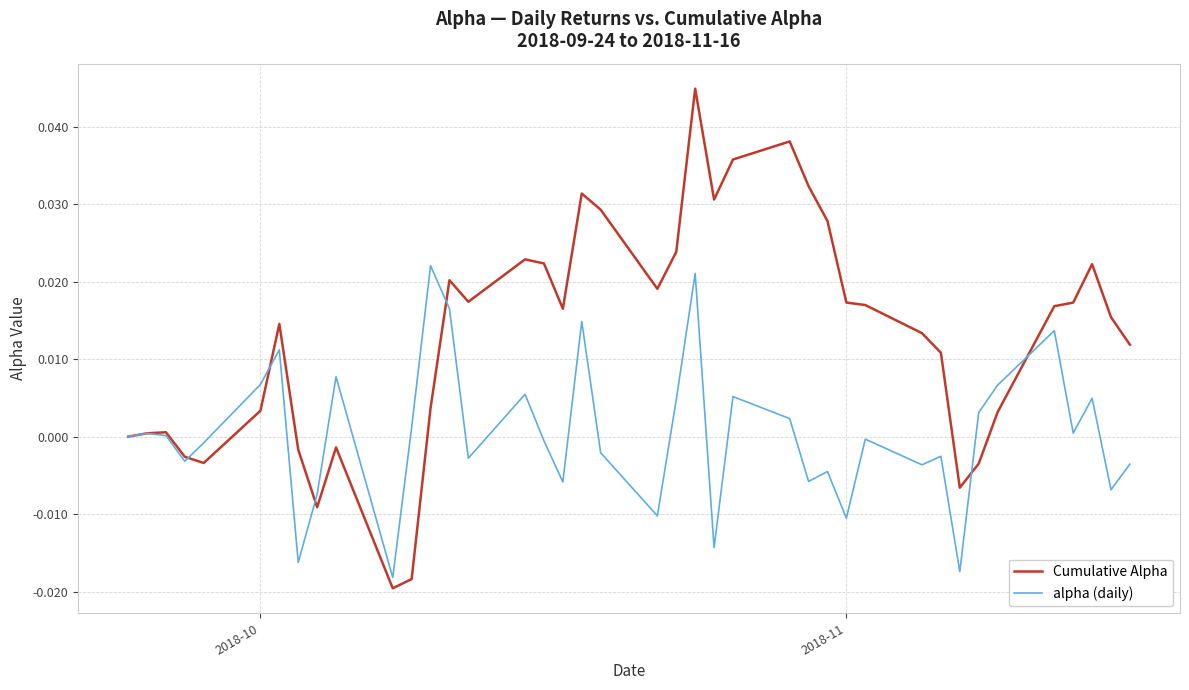

True or false: alpha (daily) has more than 0 points higher than both neighbors.

True